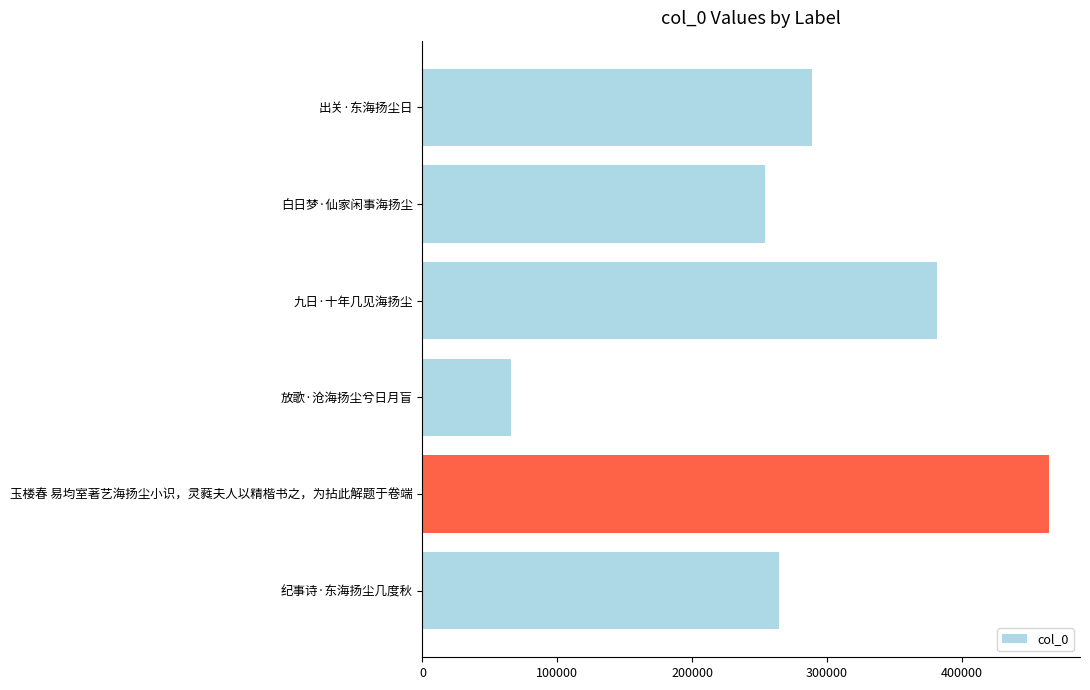

Which category has the highest value across all series?

玉楼春 易均室著艺海扬尘小识，灵蕤夫人以精楷书之，为拈此解题于卷端